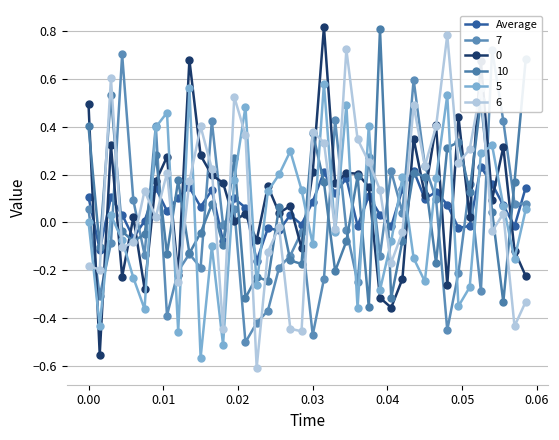

Which series ends up on top after the final intersection of Average and 10?

10